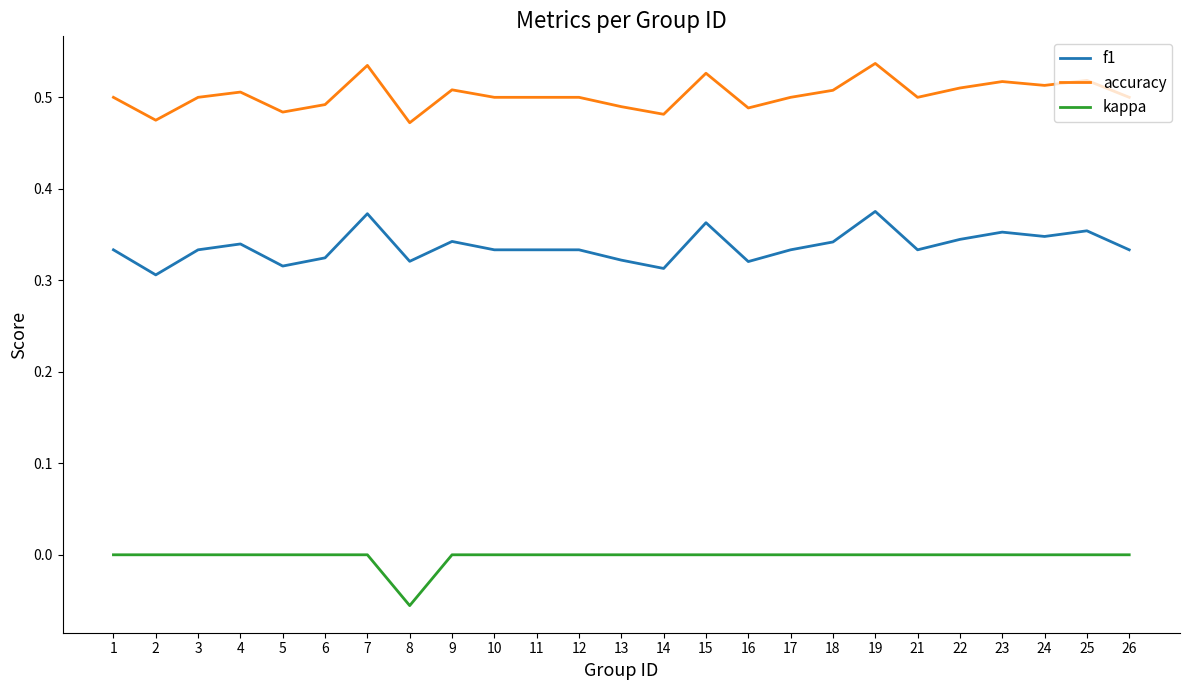

True or false: kappa and accuracy intersect in this chart.

False